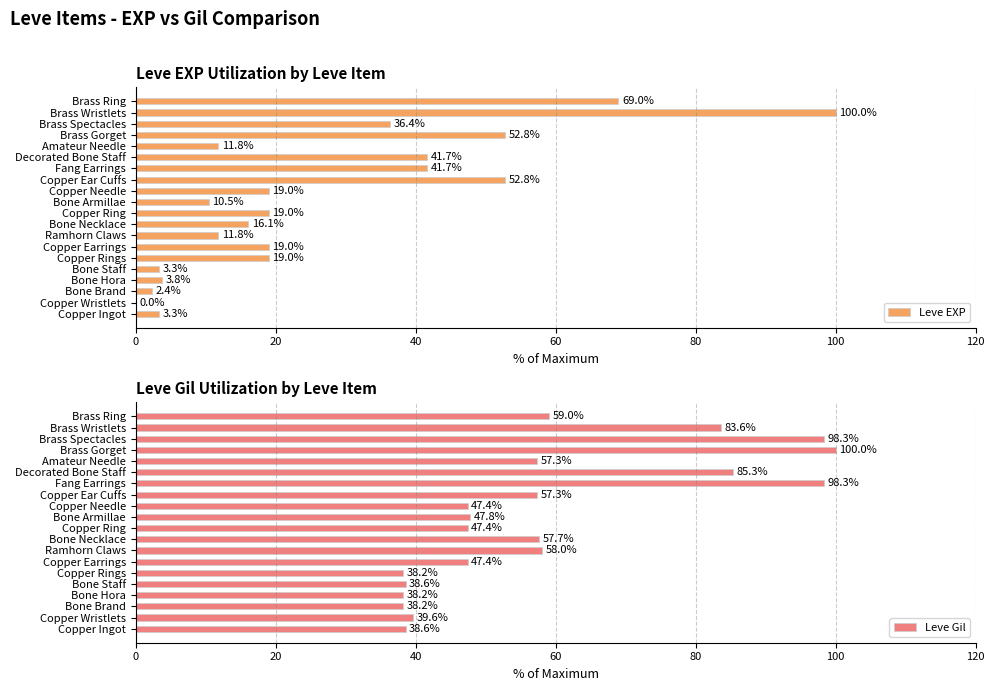

The Leve EXP series shows 4.1 at Bone Necklace. True or false?

False